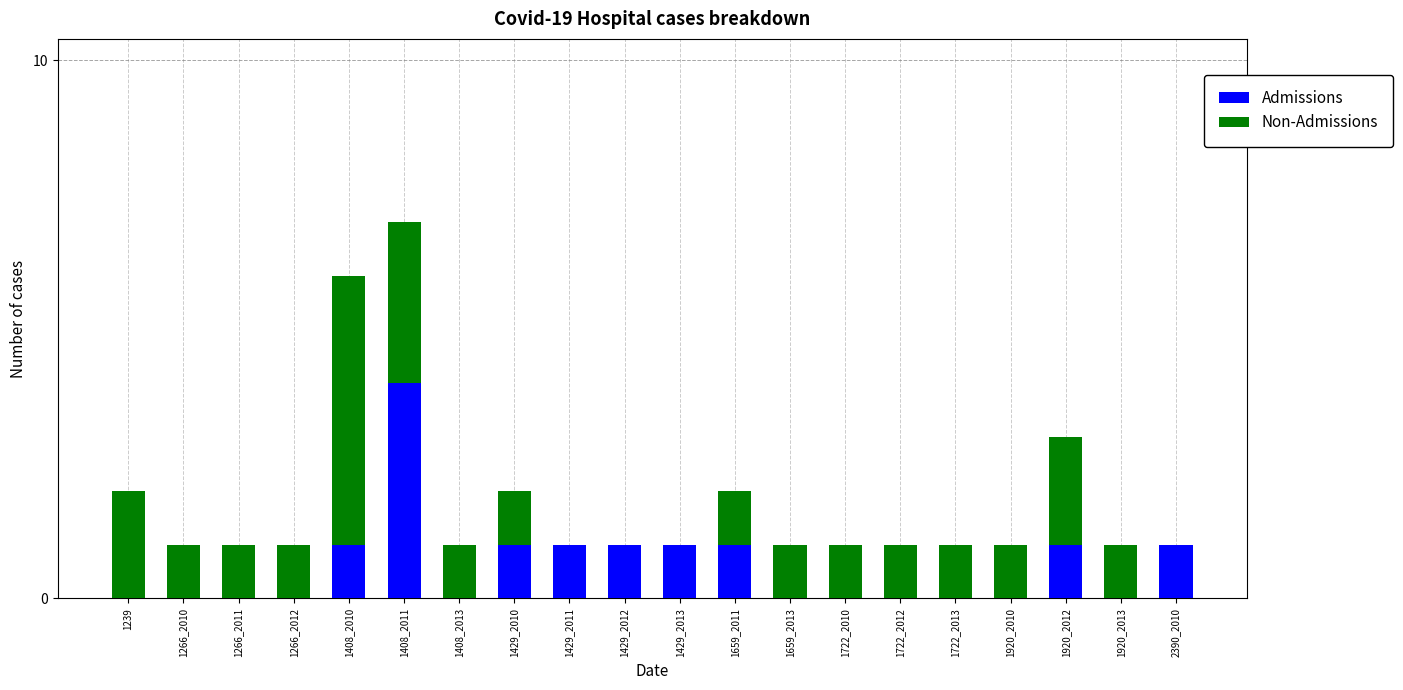

Is it true that Admissions equals 1 at 1429_2013?

True